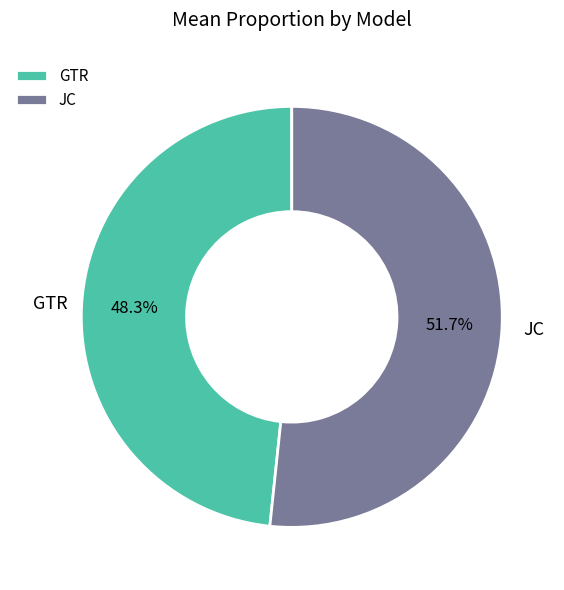

To the nearest percent, what percentage of the pie is JC?

52%